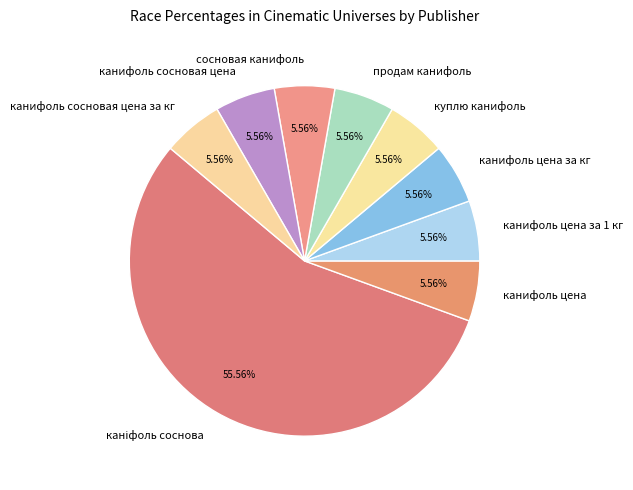

Approximately how many times larger is the value at канифоль цена compared to сосновая канифоль?

1.0